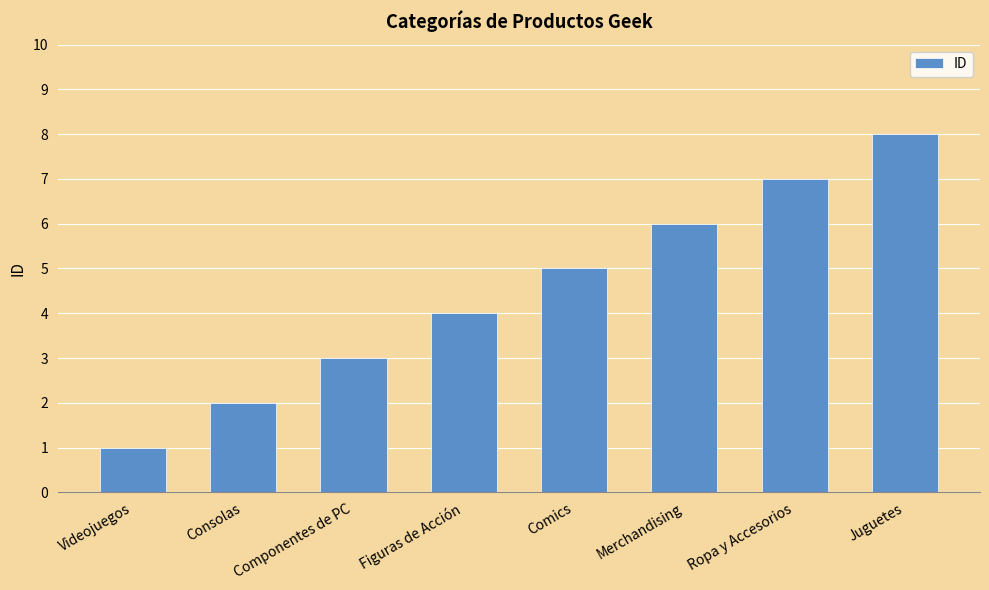

What is the ratio of the value at Ropa y Accesorios to the value at Comics?

1.4